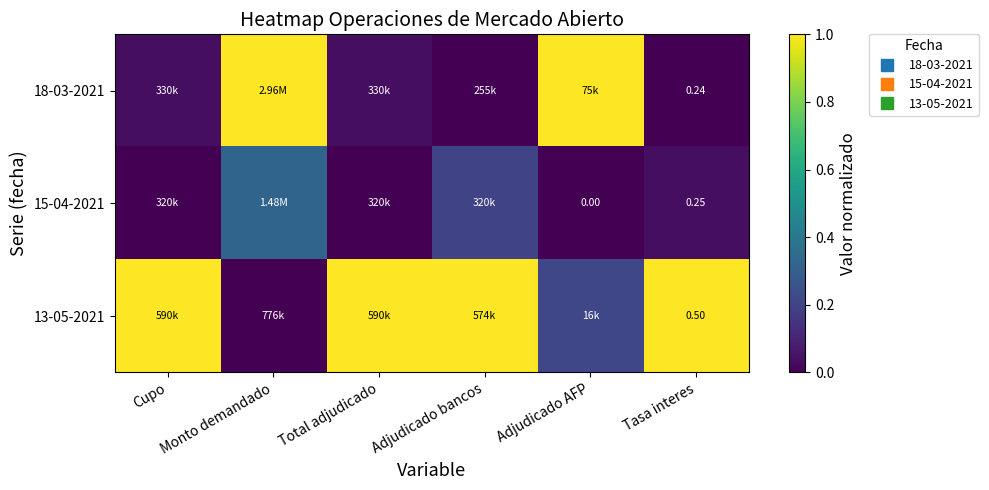

Which category has the highest value in the 15-04-2021 series?

Monto demandado